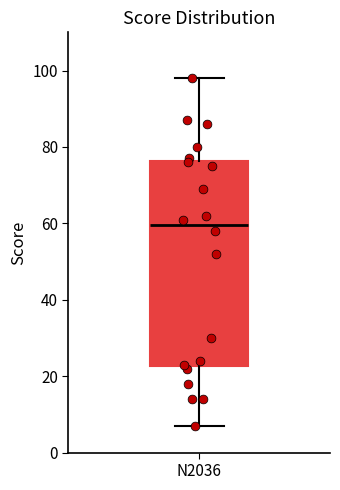

Transcribe this box plot: give where the median line is, the range the box spans, and where the two whiskers end, as read against the y-axis. The values are not printed on the chart, so give them approximately, as read against the axis.

median 60, box 22 to 76, whiskers 8 to 98